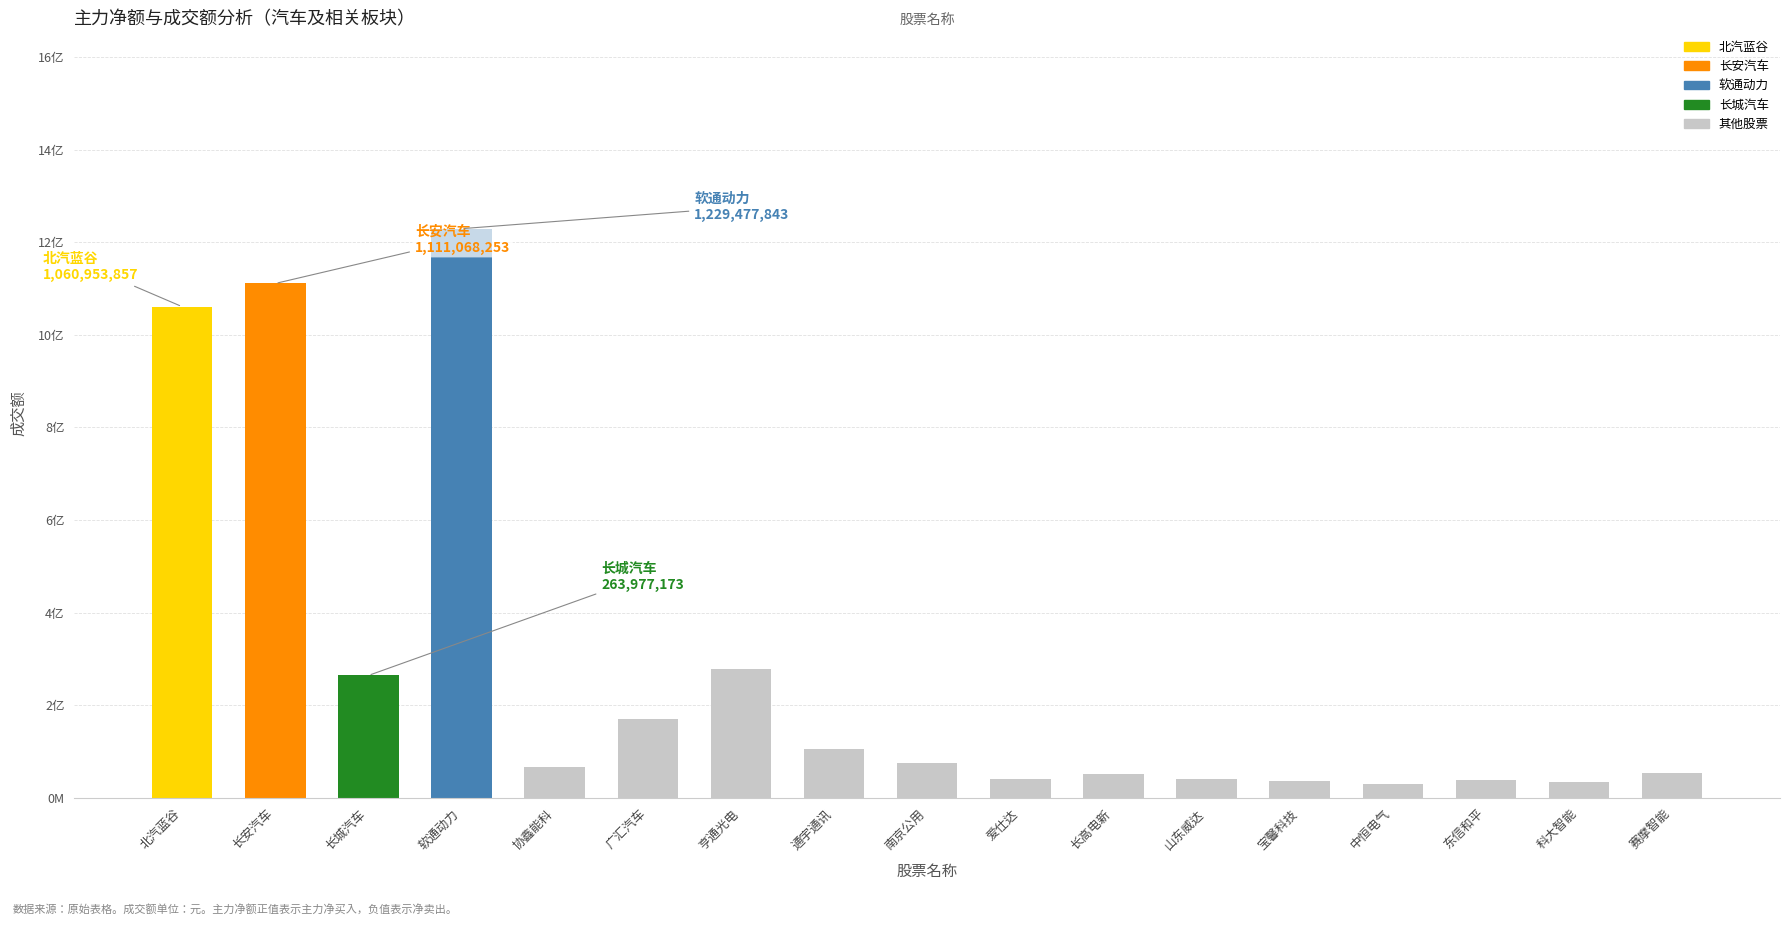

Are the bars horizontal?

No